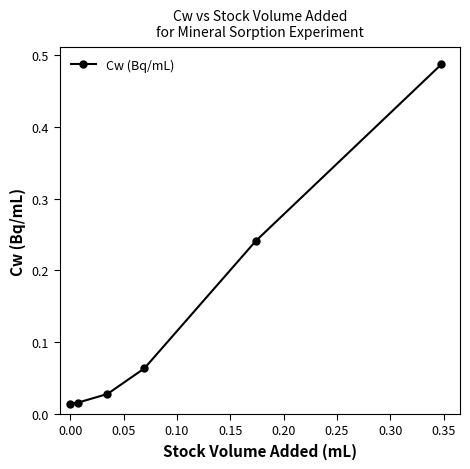

What is the sum of all values?

0.8